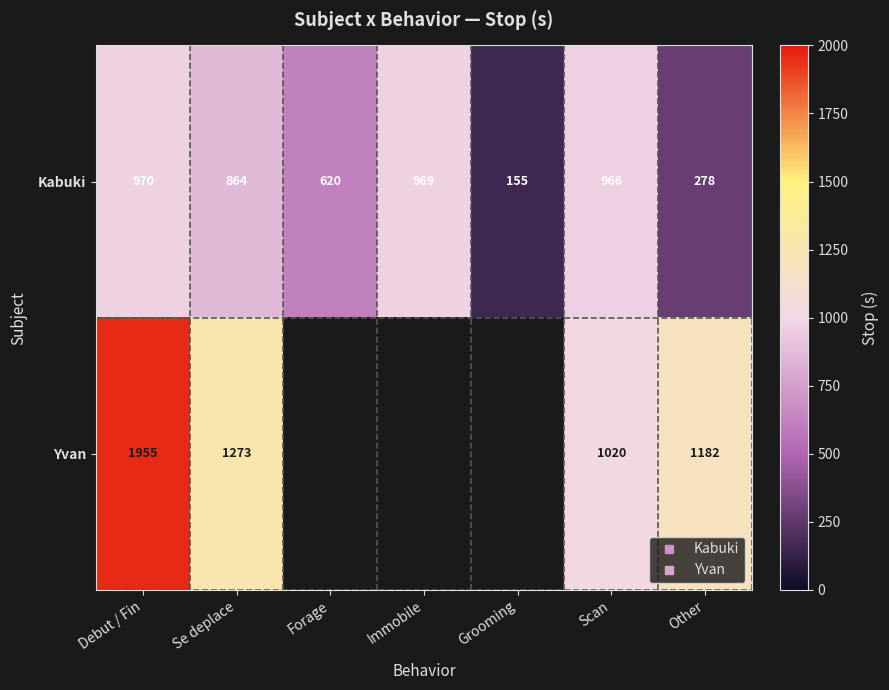

Between Other and Immobile, which is larger?

Immobile